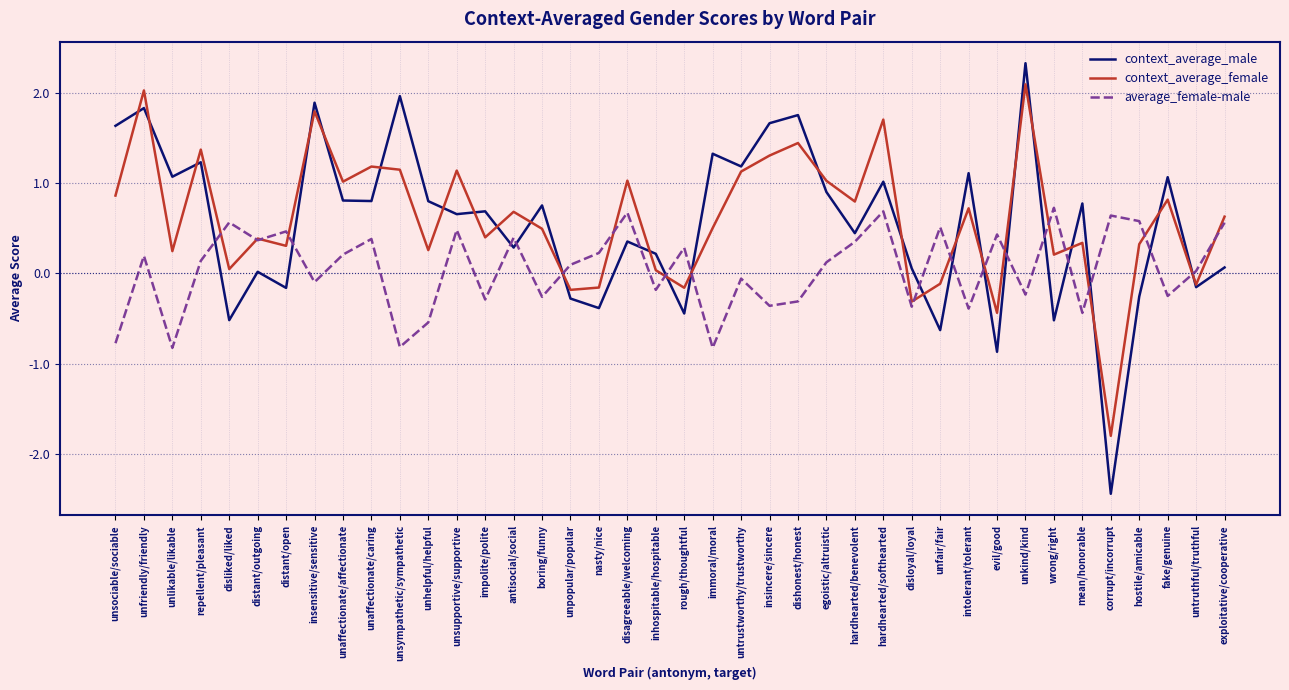

Where is the first local maximum for context_average_female?

unfriendly/friendly